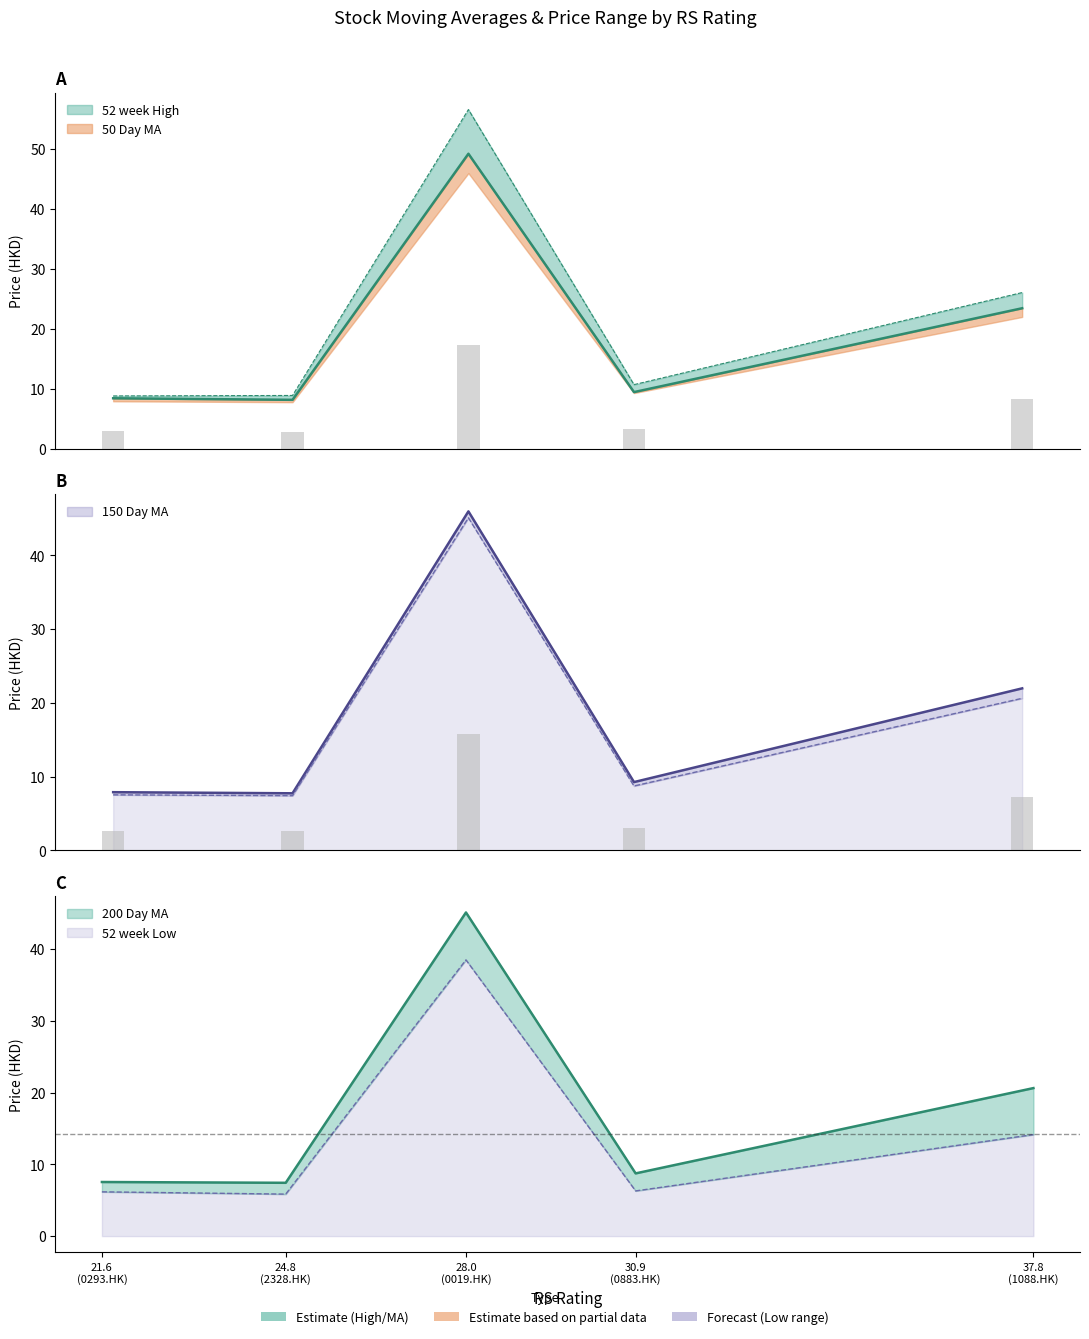

The 52 week High series shows 10.7 at 0883.HK. True or false?

True